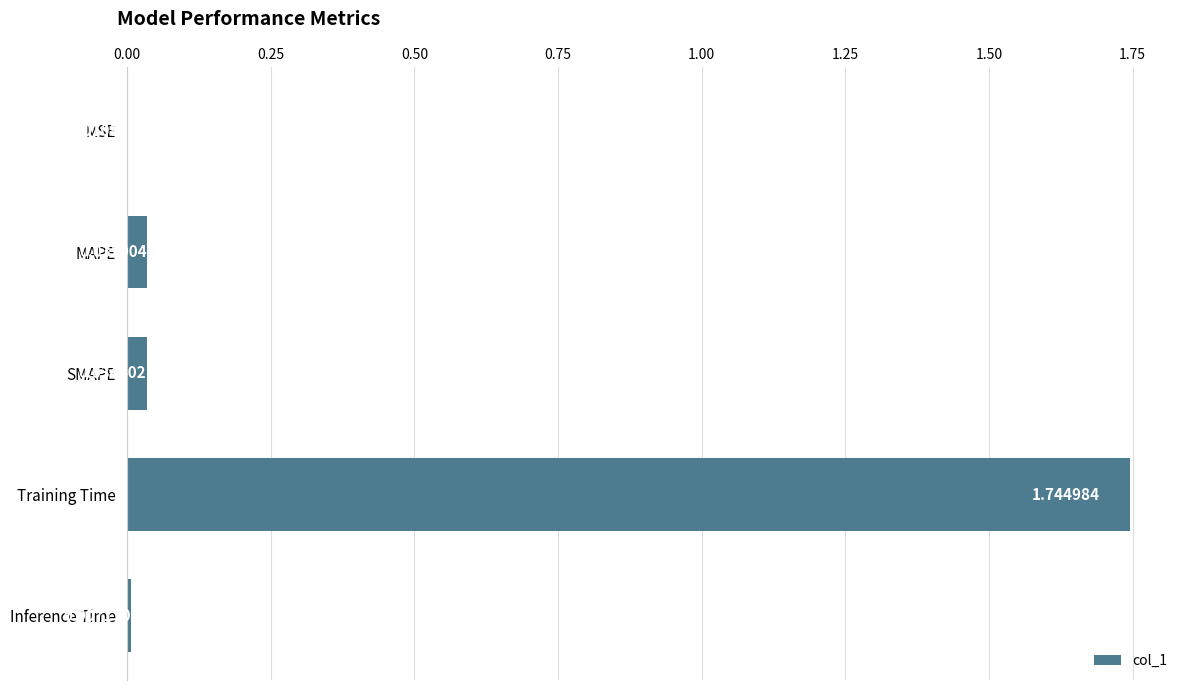

Between Inference Time and Training Time, which is larger?

Training Time